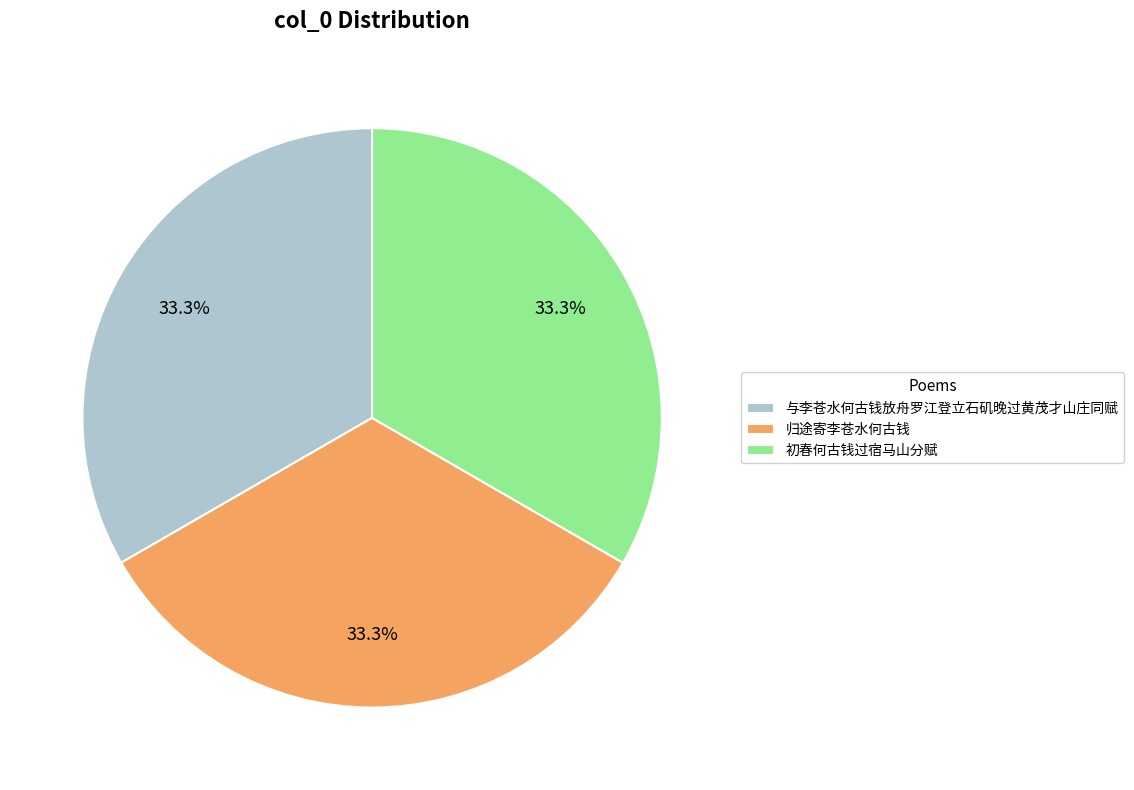

True or false: 初春何古钱过宿马山分赋 accounts for 40% of the total.

False